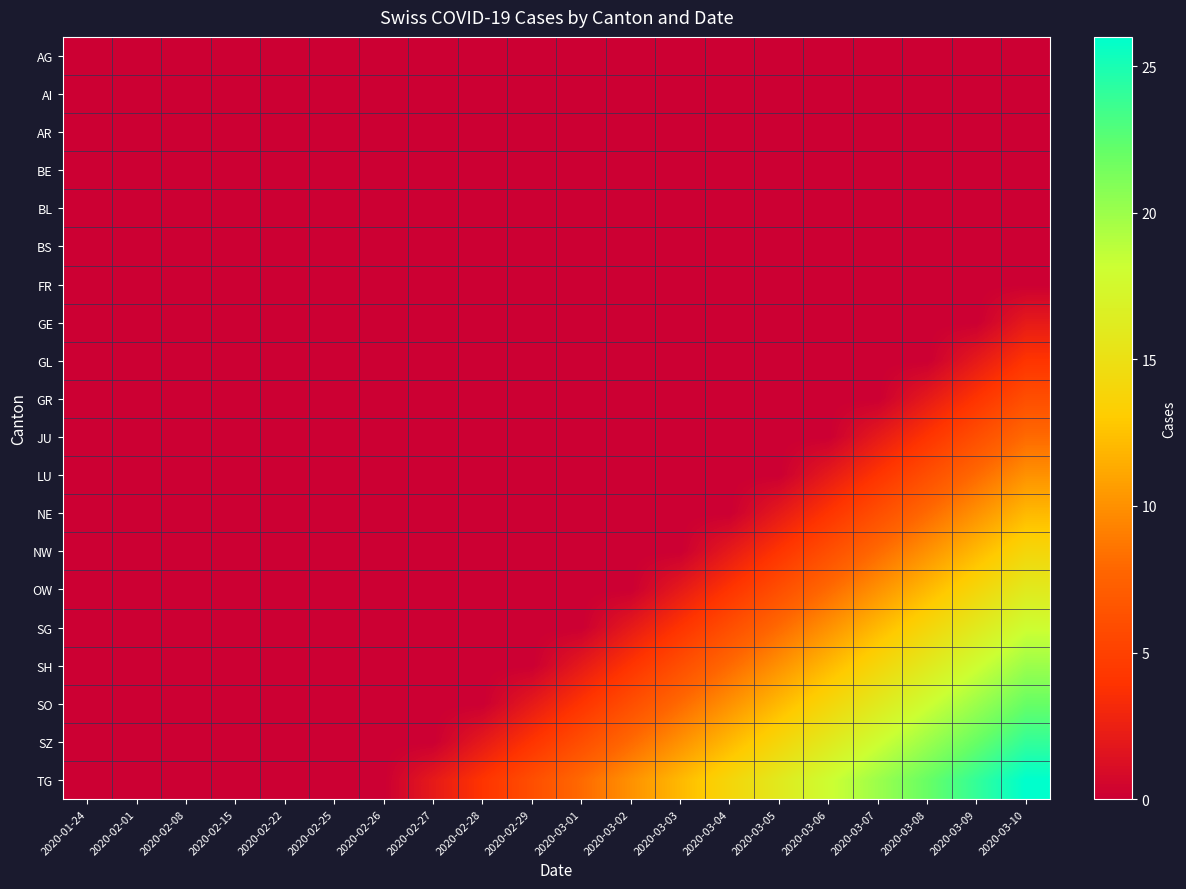

How many distinct data groups are displayed?

20